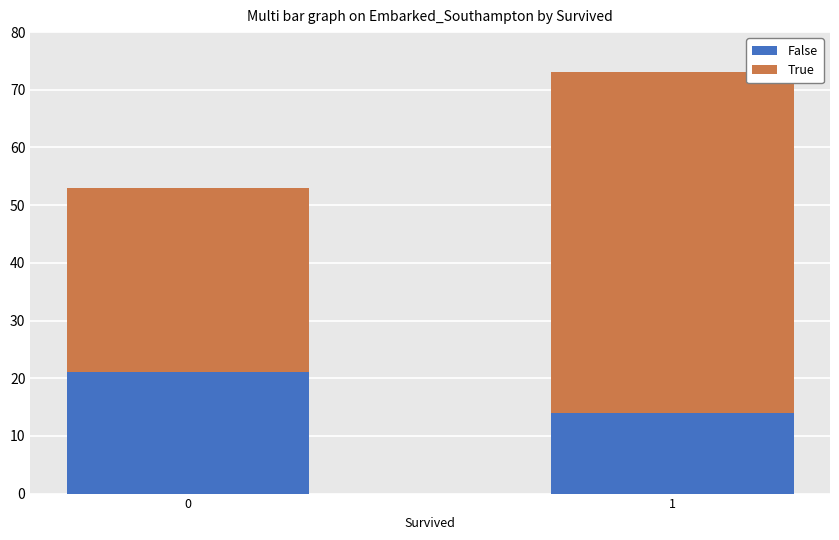

What is the maximum value for False?

21